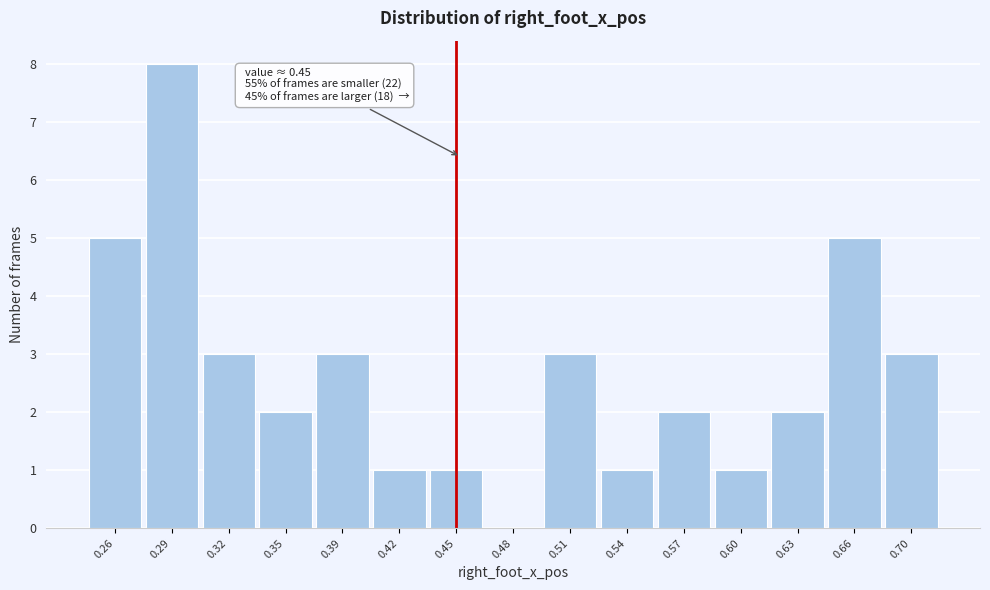

Which range on the x-axis has the tallest bar?

0.280 to 0.310